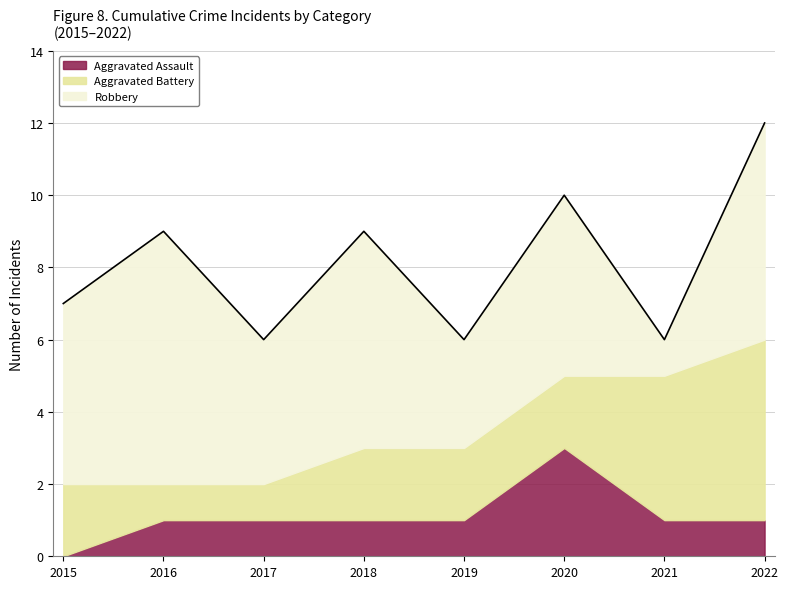

Rank the series by their average value, from lowest to highest.

Aggravated Assault, Aggravated Battery, Robbery